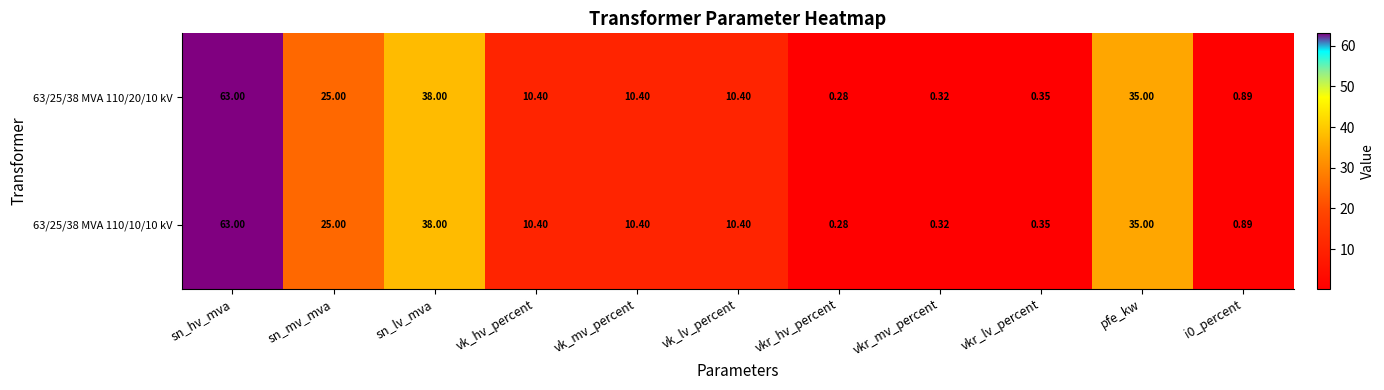

At which category is the sum across all series the highest?

sn_hv_mva